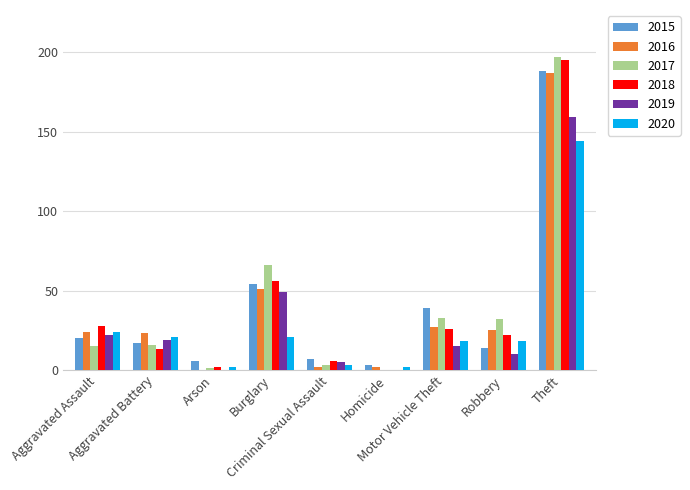

Which series has the largest total across all categories?

2017